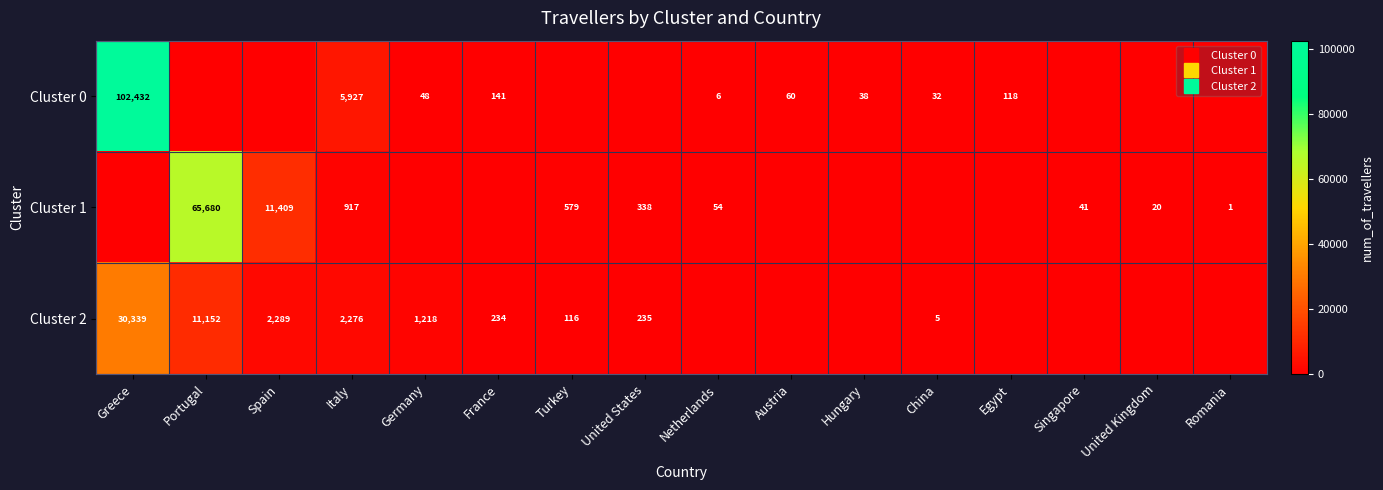

List the series in order of their overall mean, lowest first.

Cluster 2, Cluster 1, Cluster 0